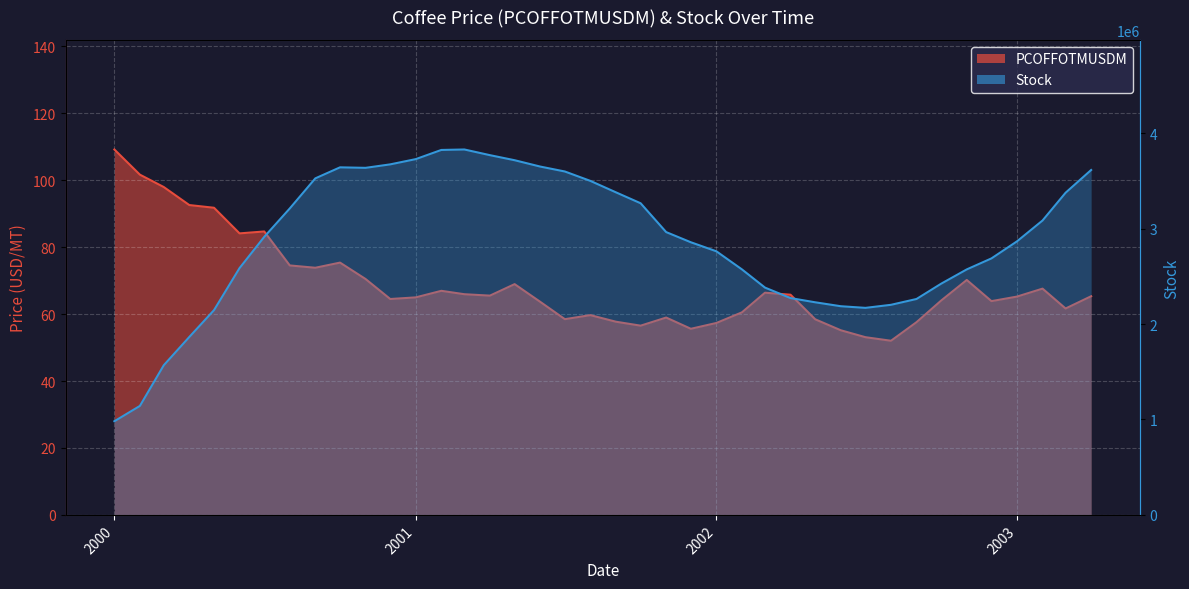

True or false: PCOFFOTMUSDM and Stock cross at least once.

False